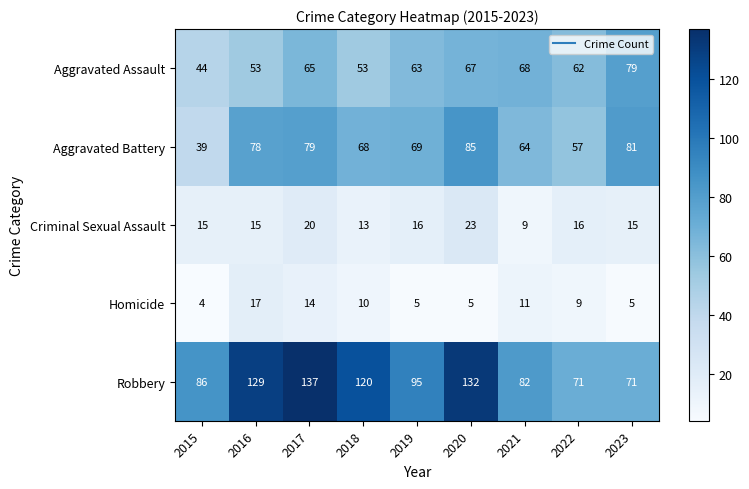

What is the spread (max minus min) of values at 2020?

127